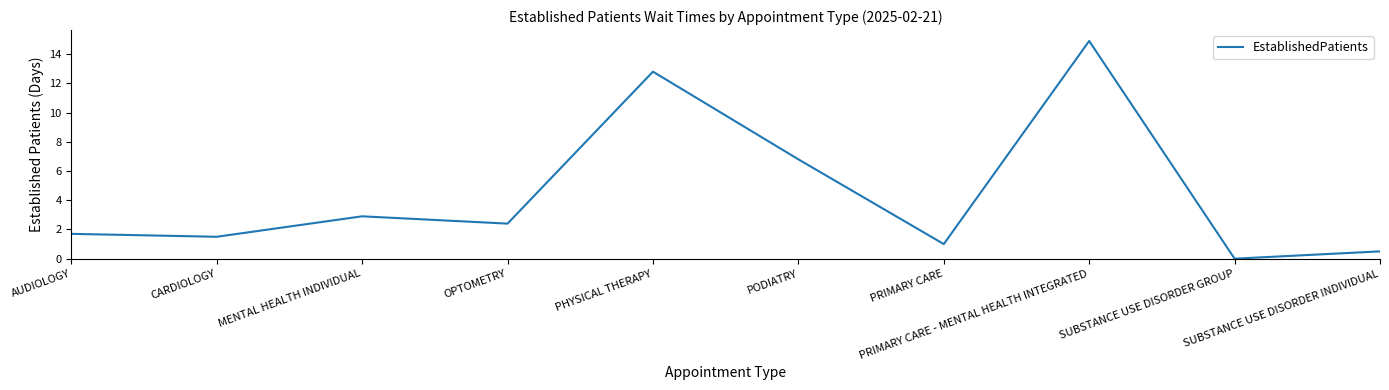

What is the difference between the values at OPTOMETRY and SUBSTANCE USE DISORDER GROUP?

2.4